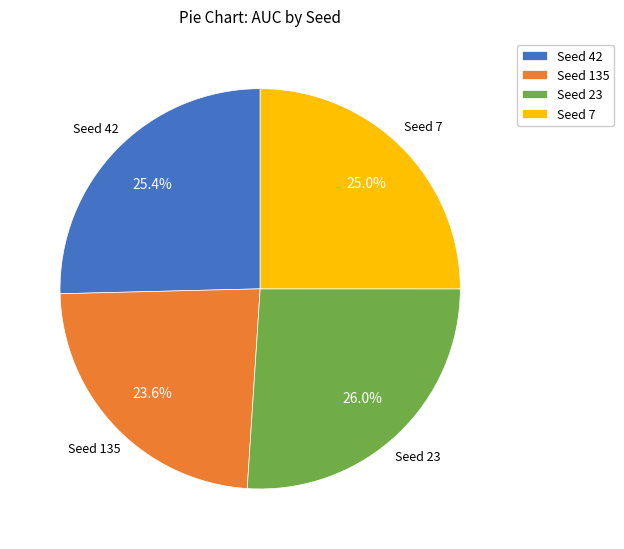

Which slice is the largest?

Seed 23